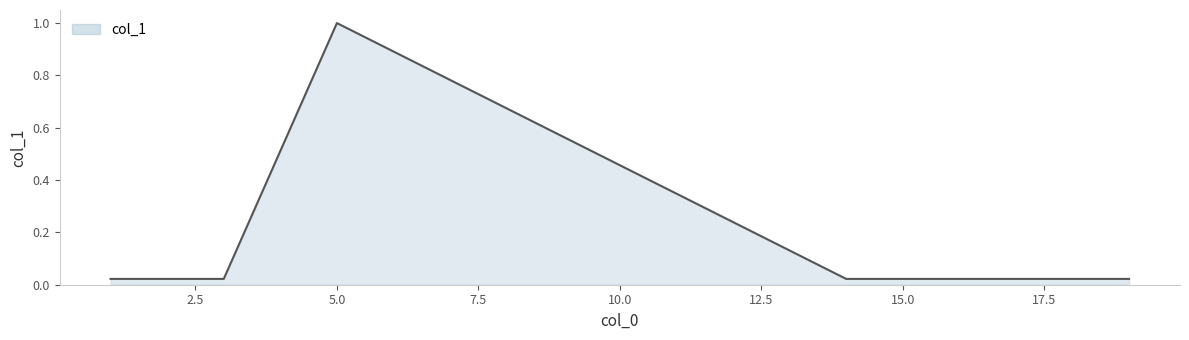

What is the sum of all values?

1.1